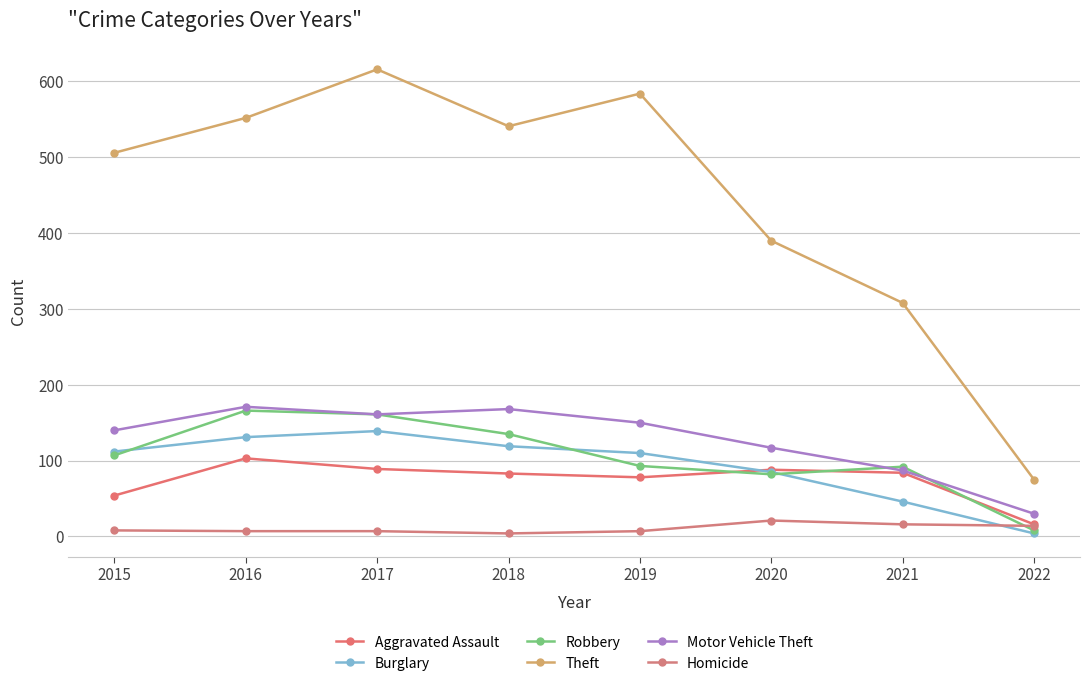

What is the highest value of the Robbery series?

166